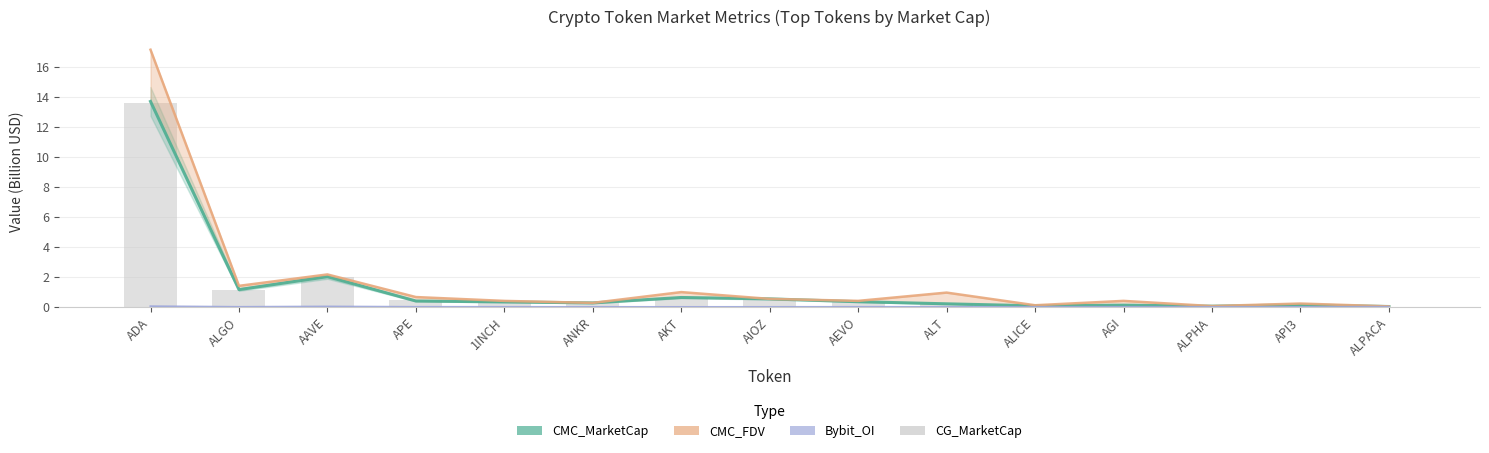

What is the average value of the CG_MarketCap series?

1.3